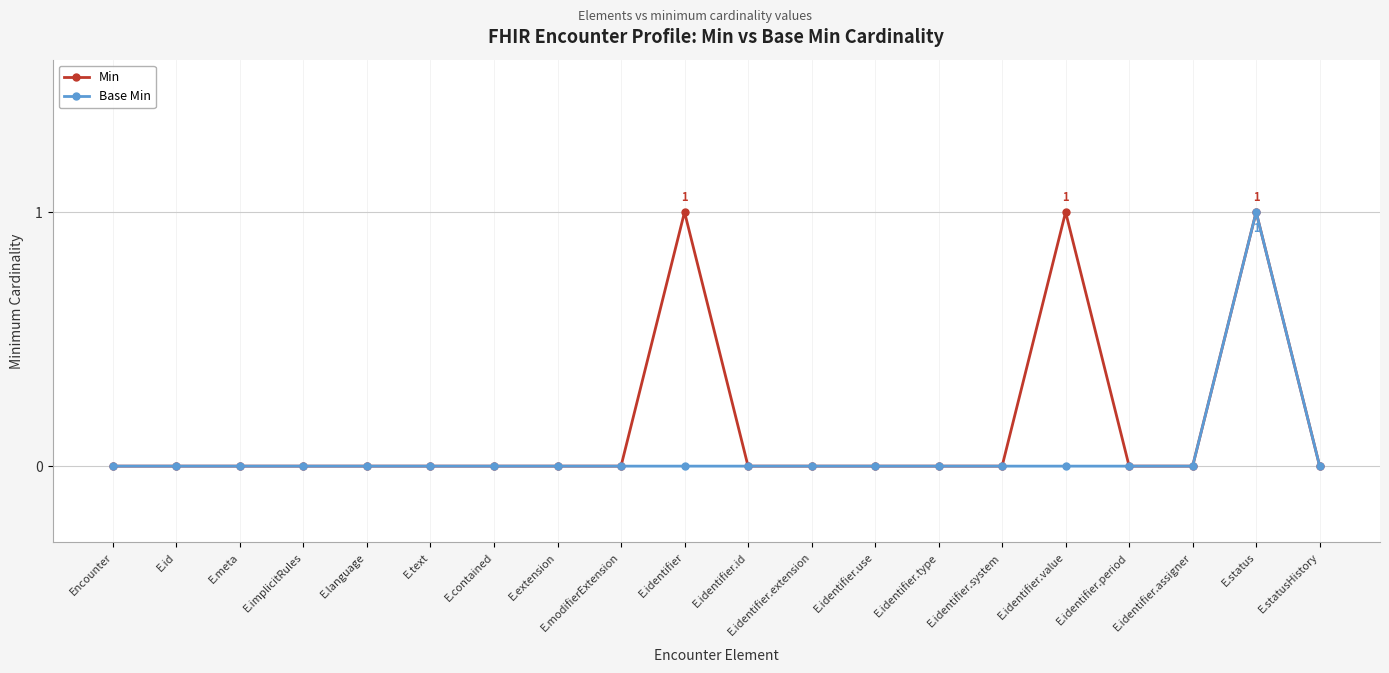

Reading left to right, what are all the values shown in this chart?

Min: 0	0	0	0	0	0	0	0	0	1	0	0	0	0	0	1	0	0	1	0
Base Min: 0	0	0	0	0	0	0	0	0	0	0	0	0	0	0	0	0	0	1	0